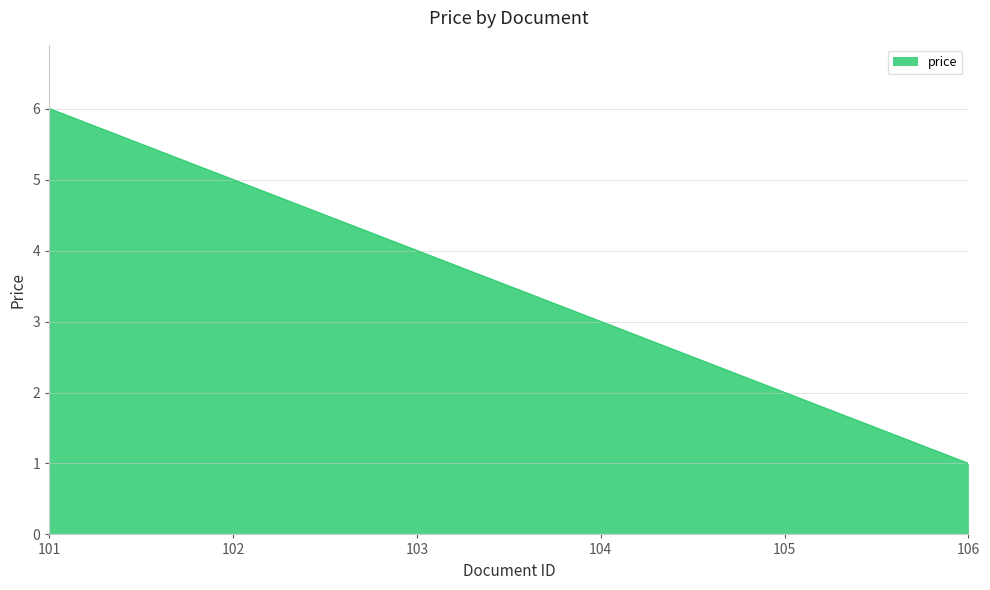

True or false: the data shows 4 at 103.

True